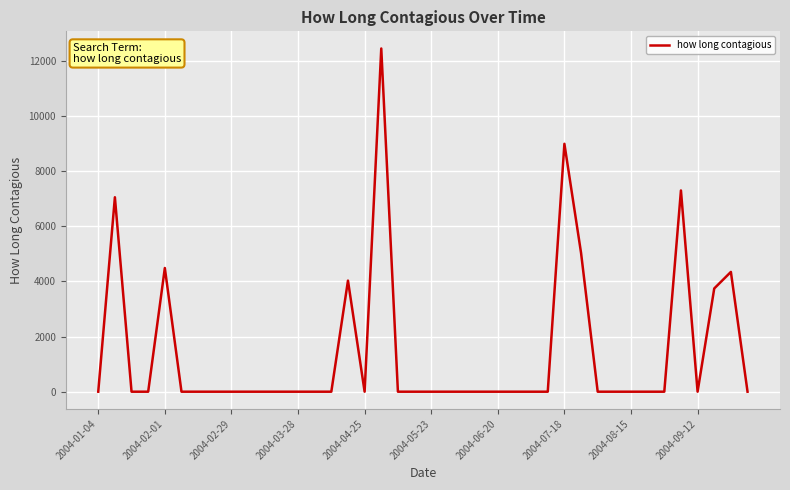

What is the greatest value displayed?

12446.9